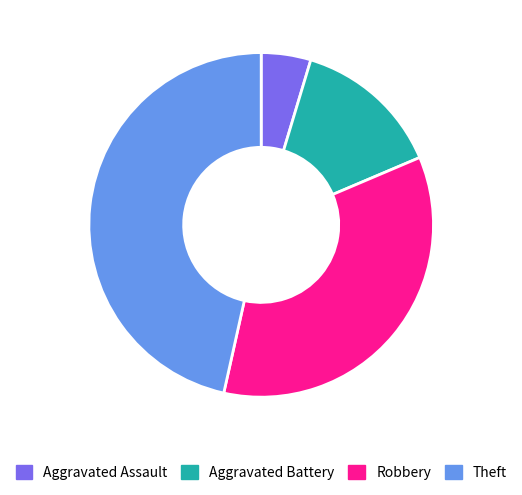

Is it true that Aggravated Assault is 5% of the pie?

True